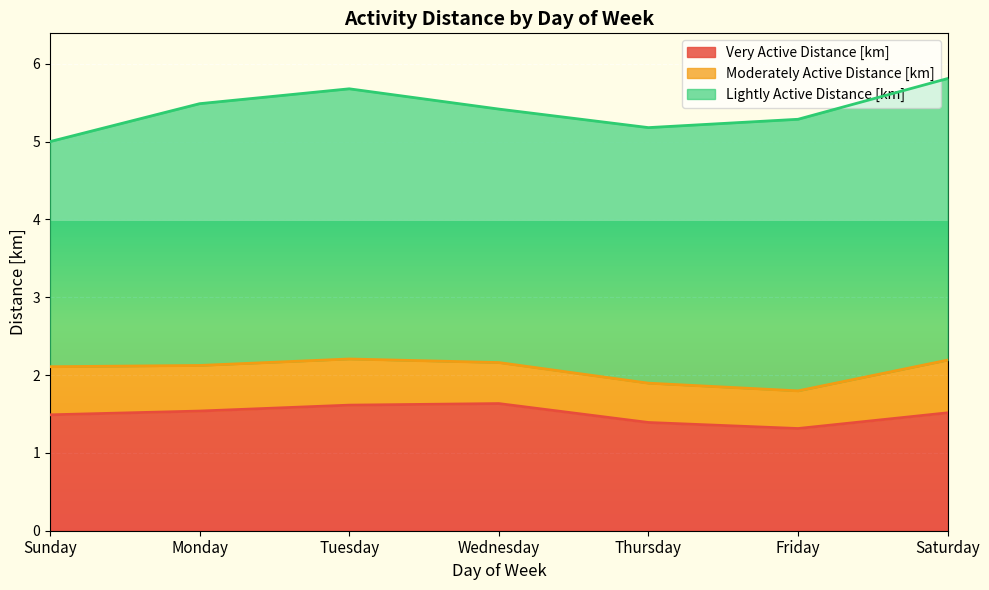

True or false: Lightly Active Distance [km] and Moderately Active Distance [km] cross at least once.

False